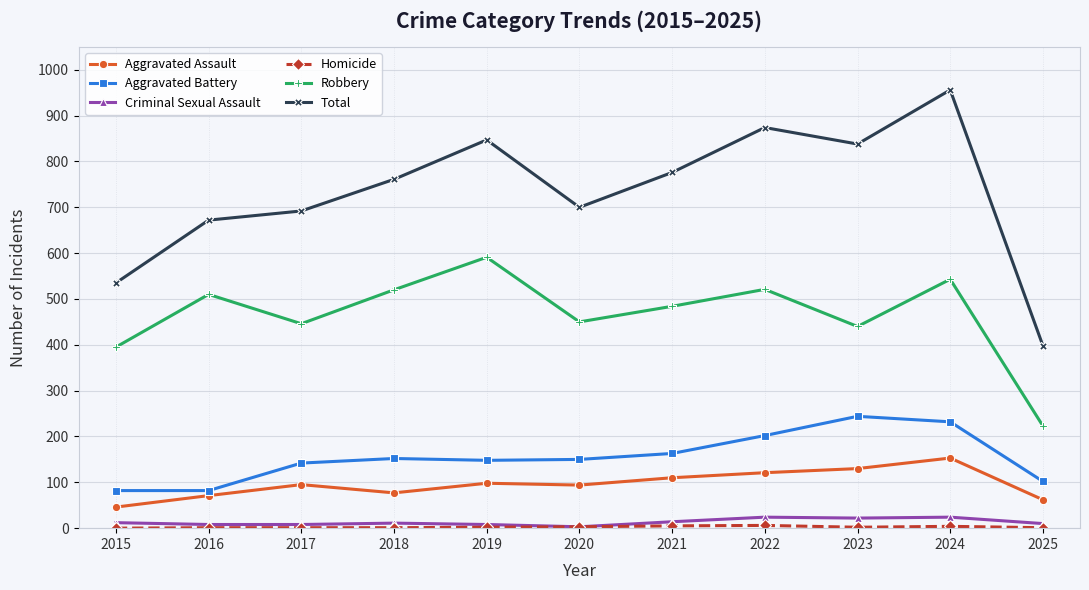

At which category is the sum across all series the highest?

2024